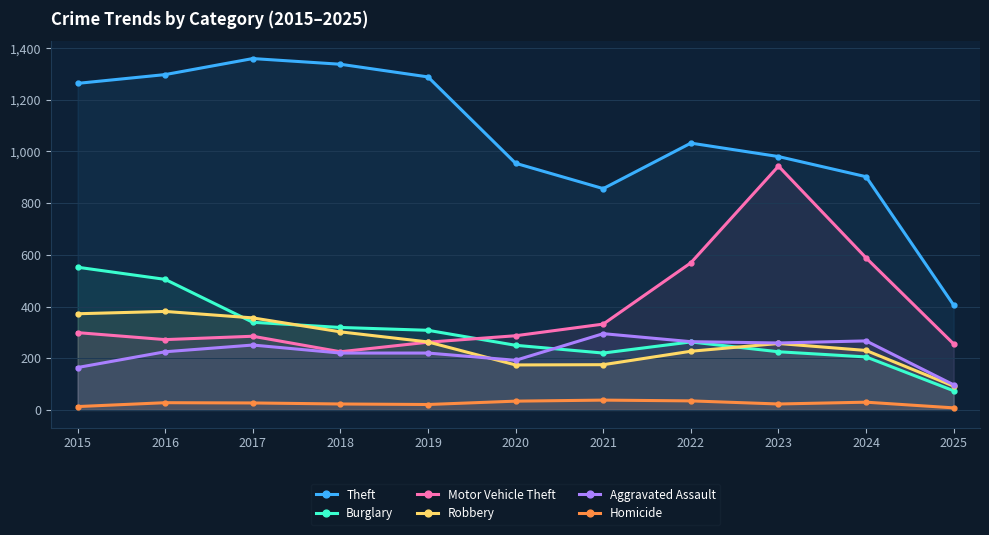

Where is the first local maximum for Aggravated Assault?

2017